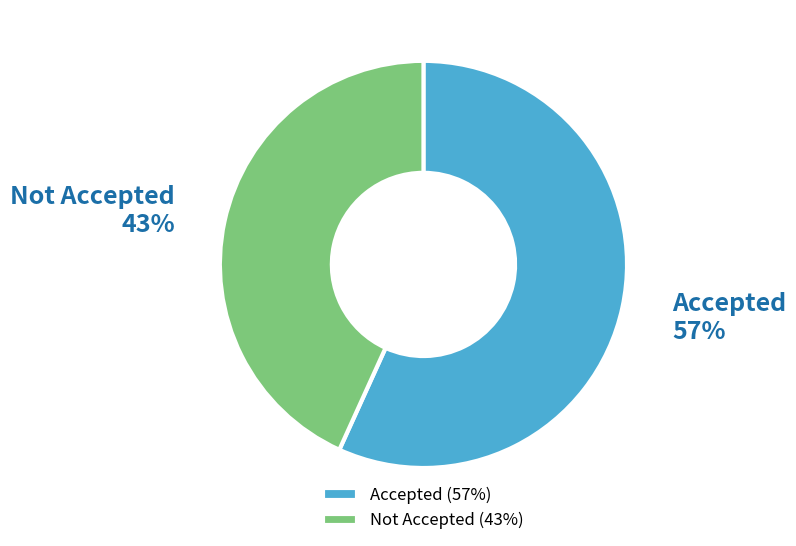

How many slices are in this pie chart?

2